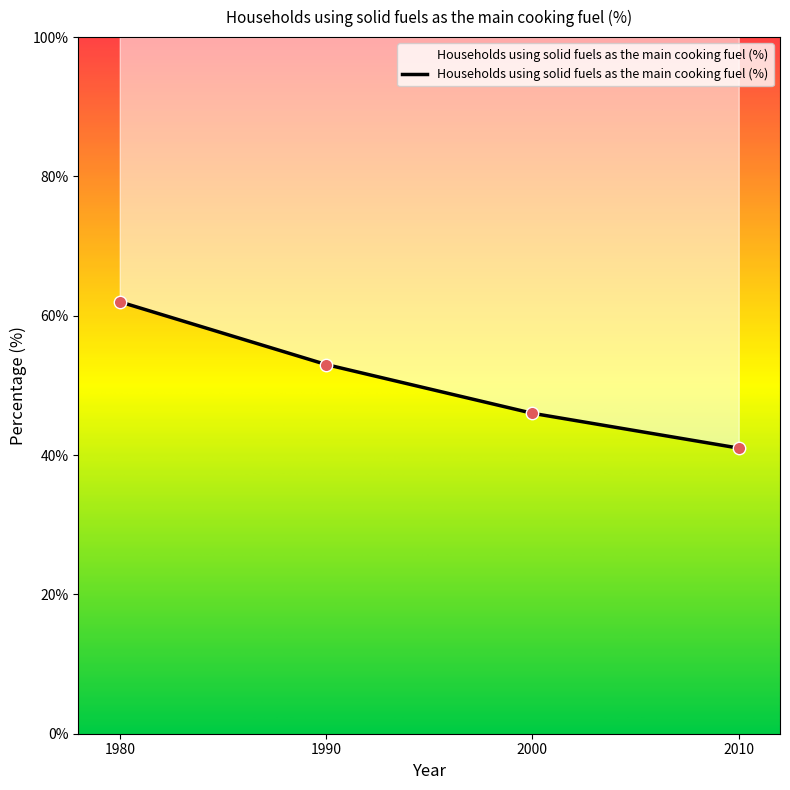

Between 2000 and 1980, which is larger?

1980